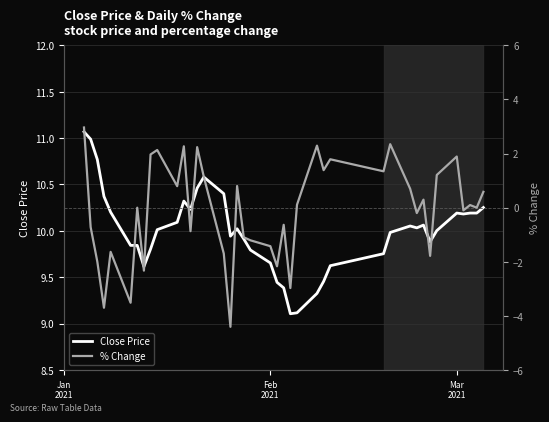

What is the lowest value of the Close Price series?

9.1